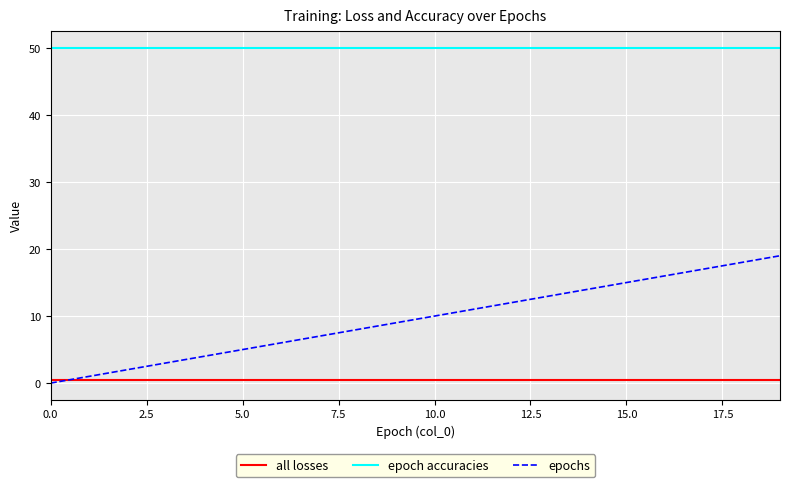

Rank the series by their maximum value, from lowest to highest.

all losses, epochs, epoch accuracies